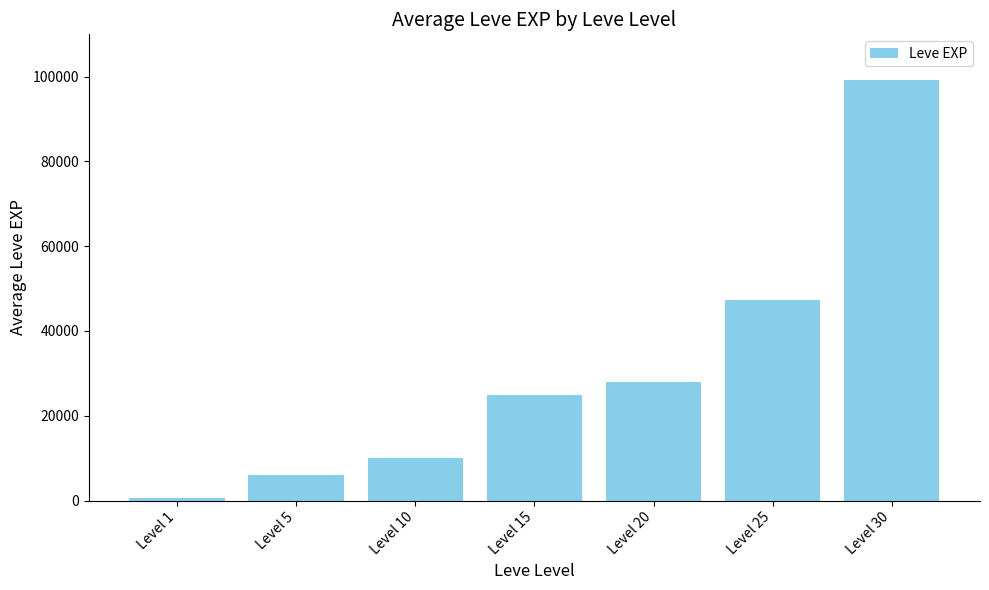

The value at Level 30 is 99220. True or false?

True